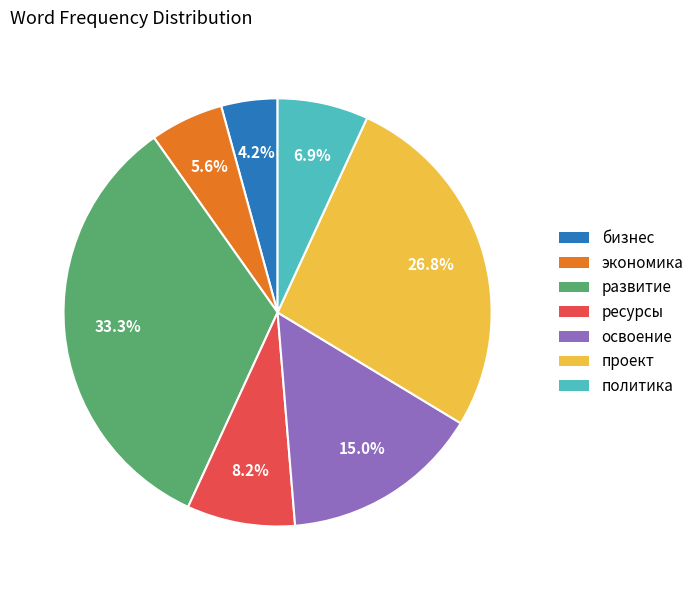

Does развитие account for over 50% of the chart?

No